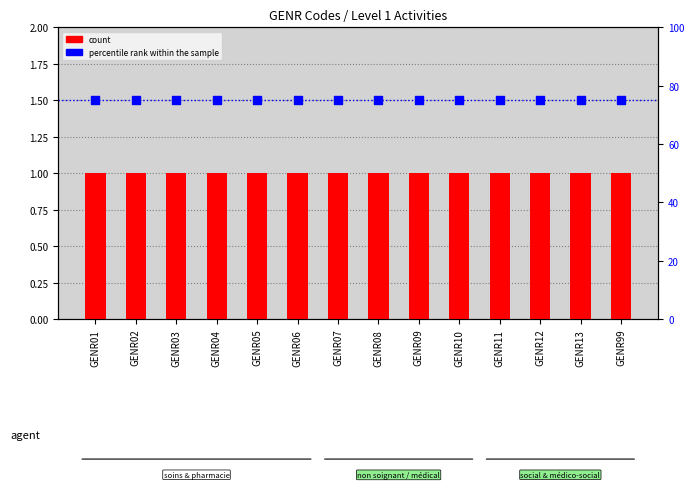

At which category is the sum across all series the highest?

GENR01